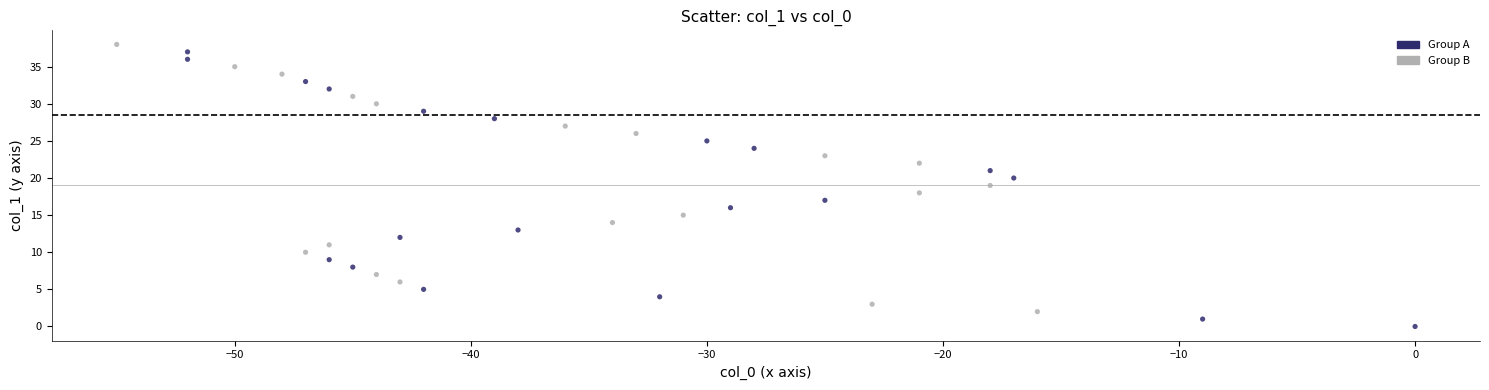

What is the range of Y values (max minus min)?

38